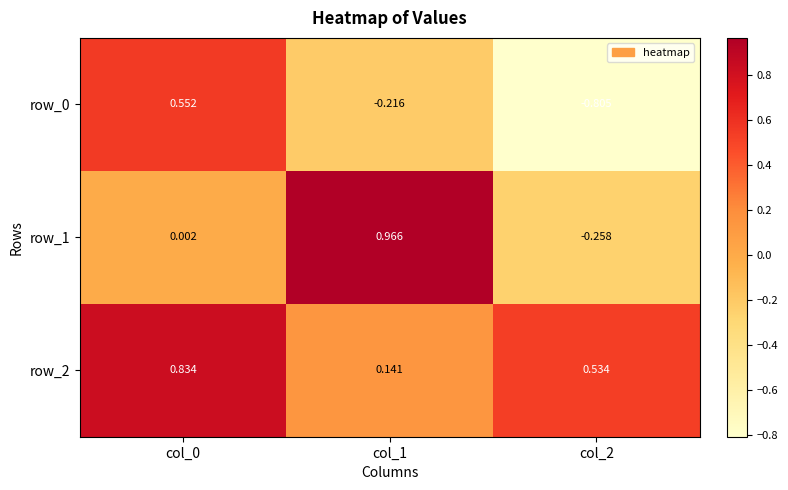

Is the value of row_2 at col_0 greater than the value of row_1 at col_0?

Yes